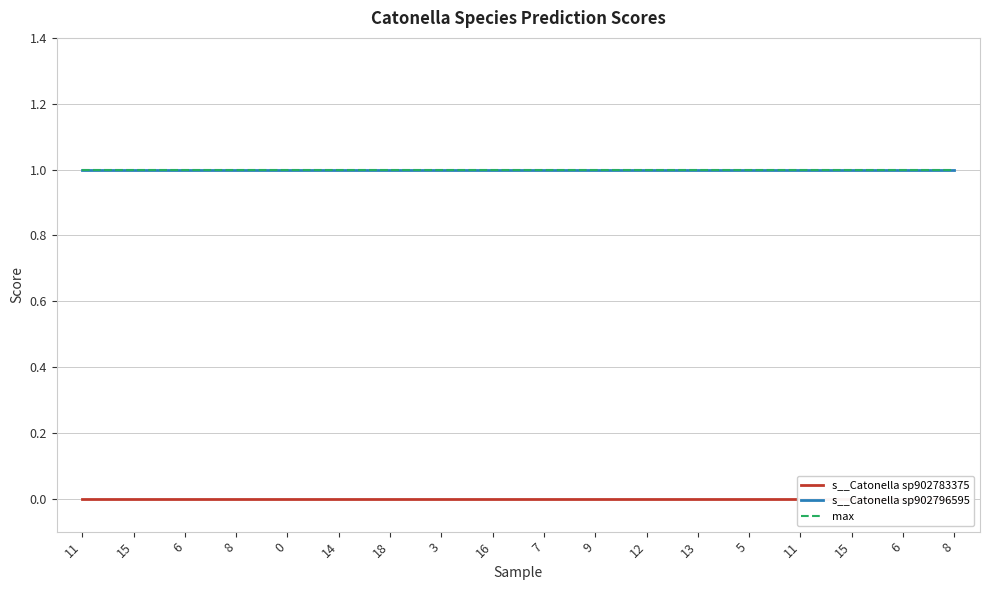

Does the chart display data point markers on the line(s)?

No